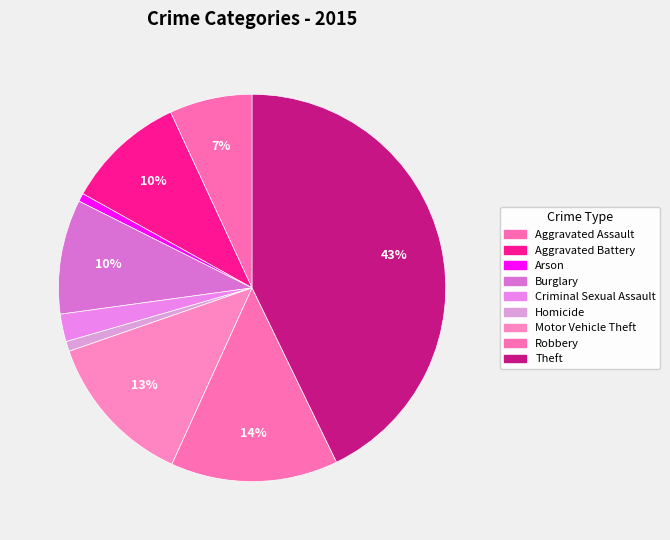

How many segments does this pie chart have?

9